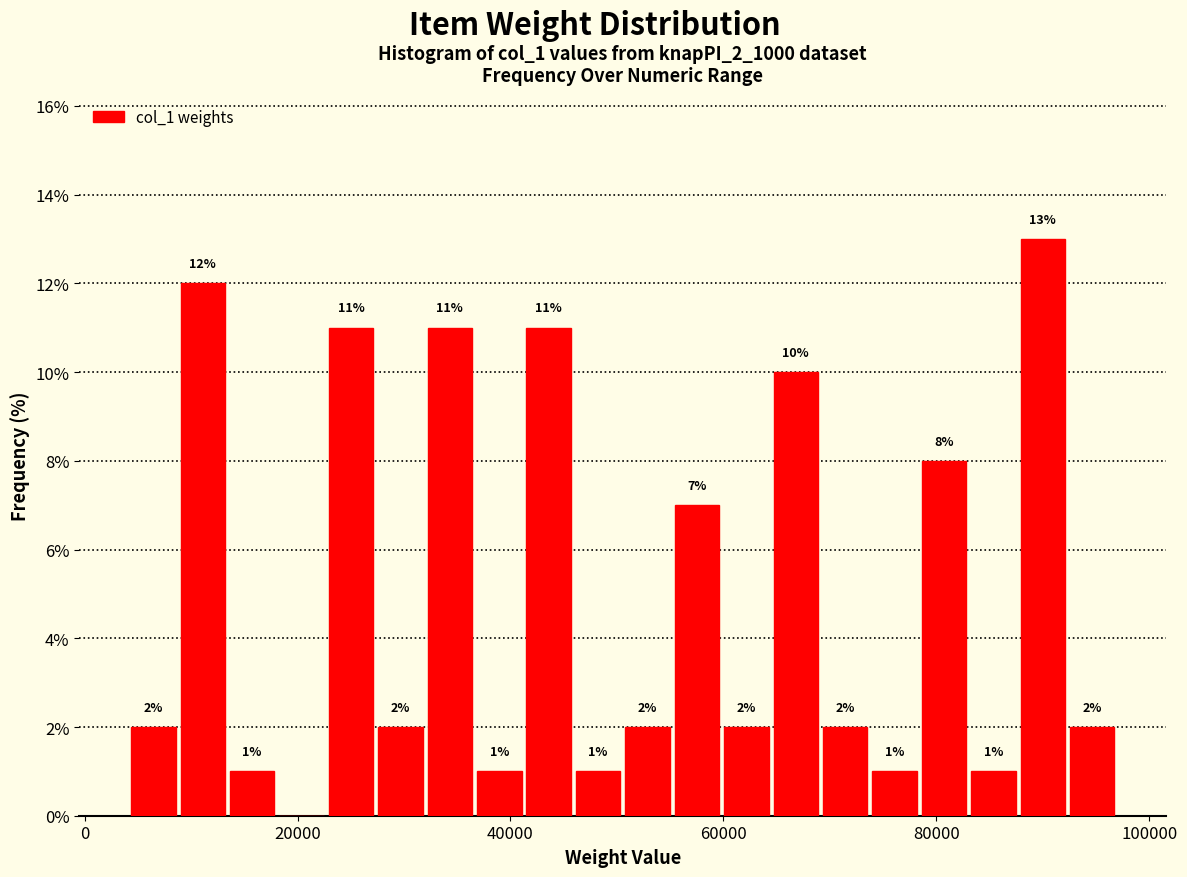

Around what value on the x-axis is the tallest bar? Give the approximate position of its centre, as read against the axis.

90000